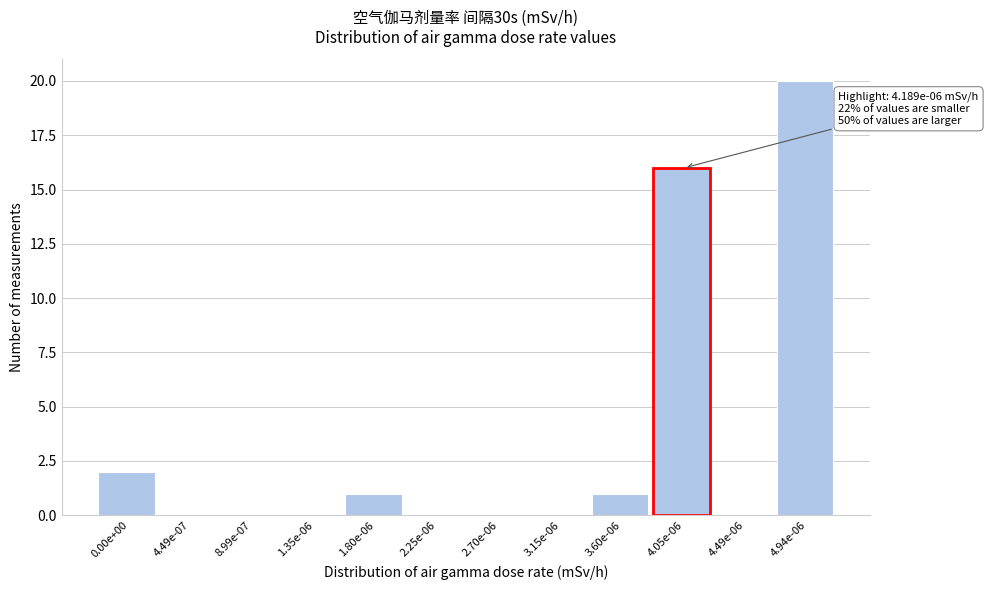

Reading left to right, transcribe all the data shown in this chart.

0.00e+00=2	4.49e-07=0	8.99e-07=0	1.35e-06=0	1.80e-06=1	2.25e-06=0	2.70e-06=0	3.15e-06=0	3.60e-06=1	4.05e-06=16	4.49e-06=0	4.94e-06=20